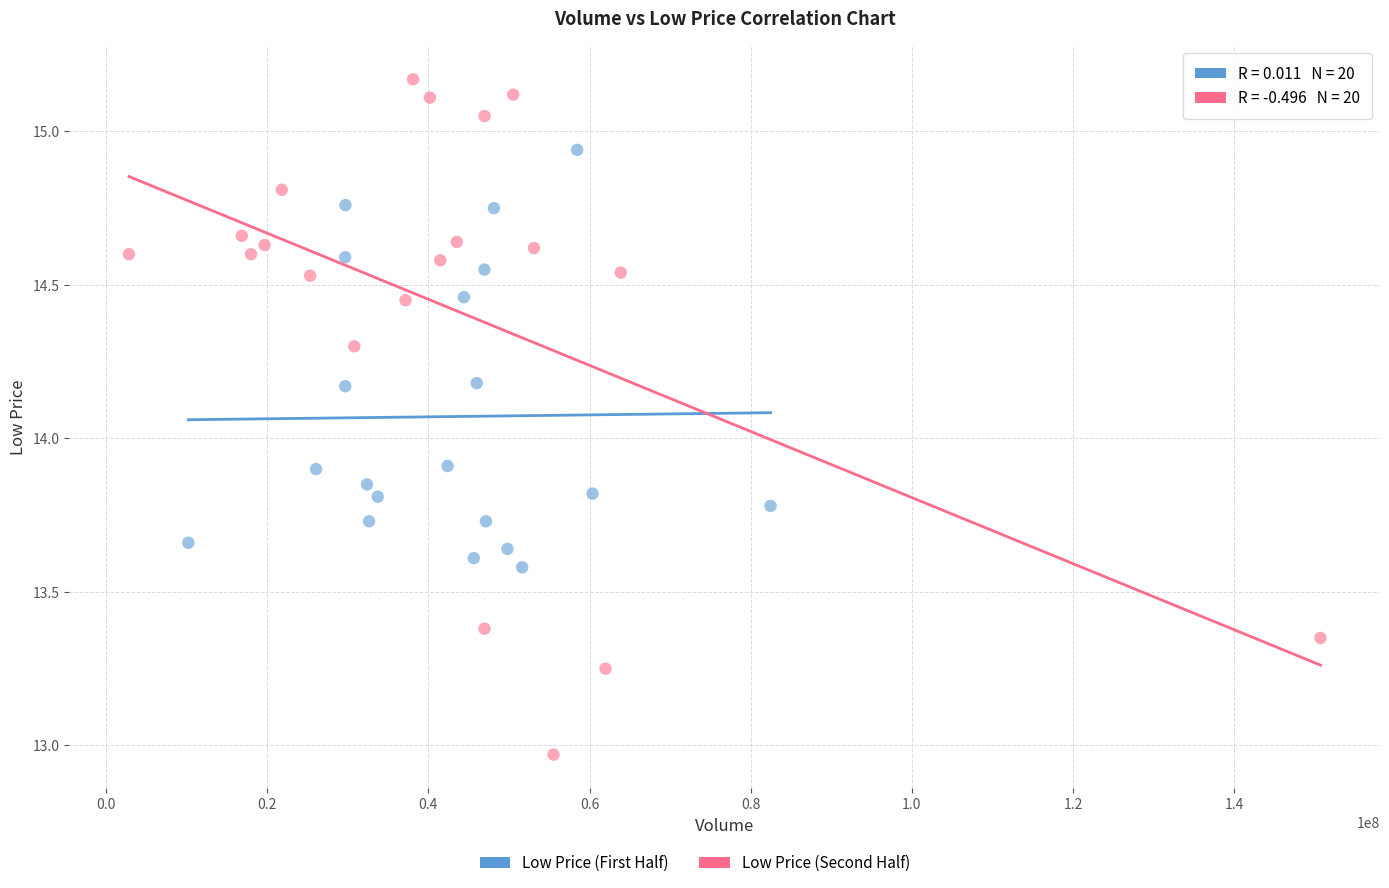

Which series contains the highest Y value?

Low Price (Second Half)